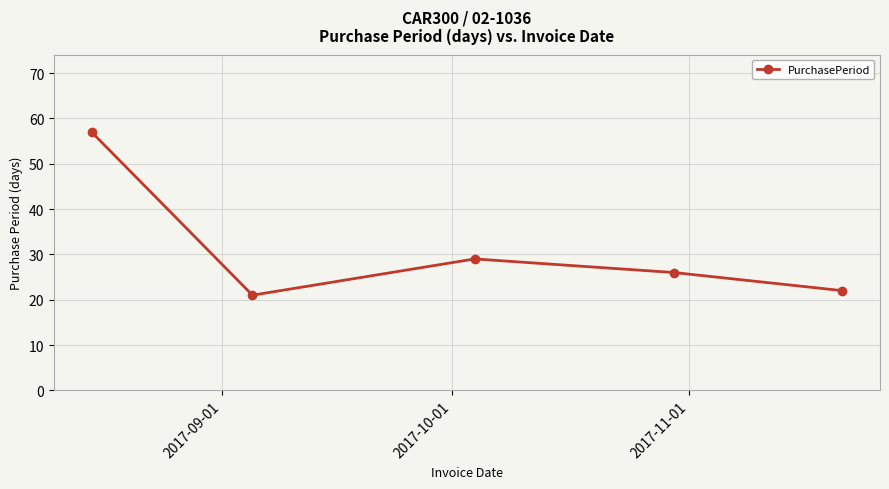

True or false: there are more than 1 points higher than both neighbors.

False